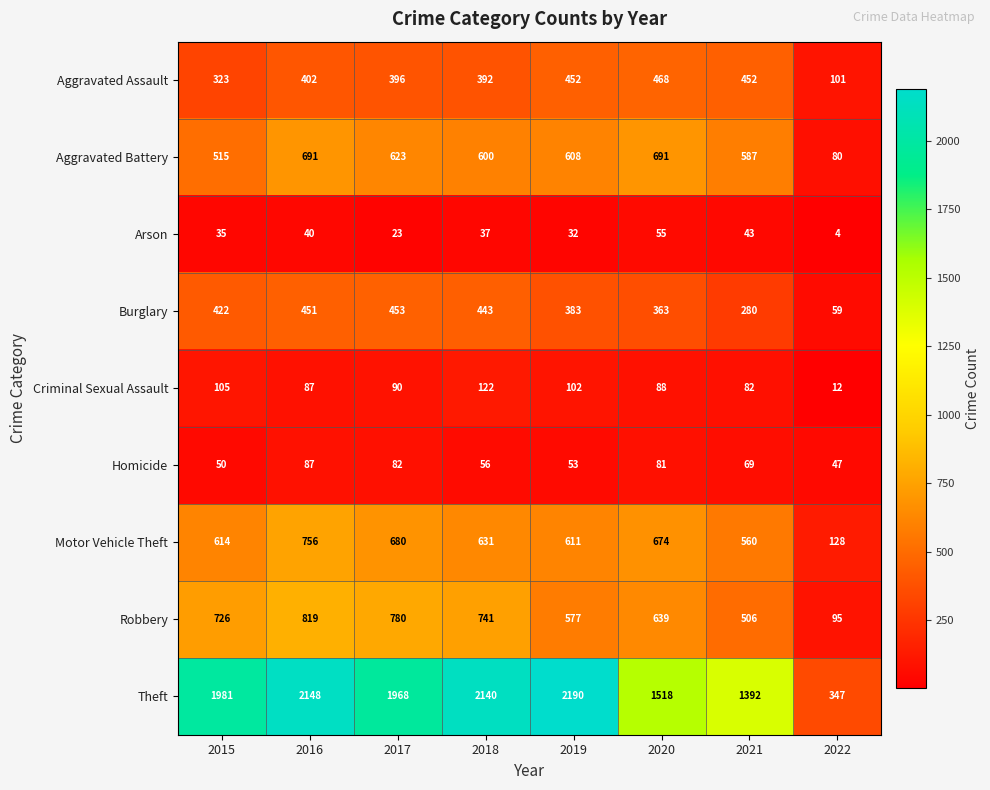

What is the sum of all Motor Vehicle Theft values?

4654